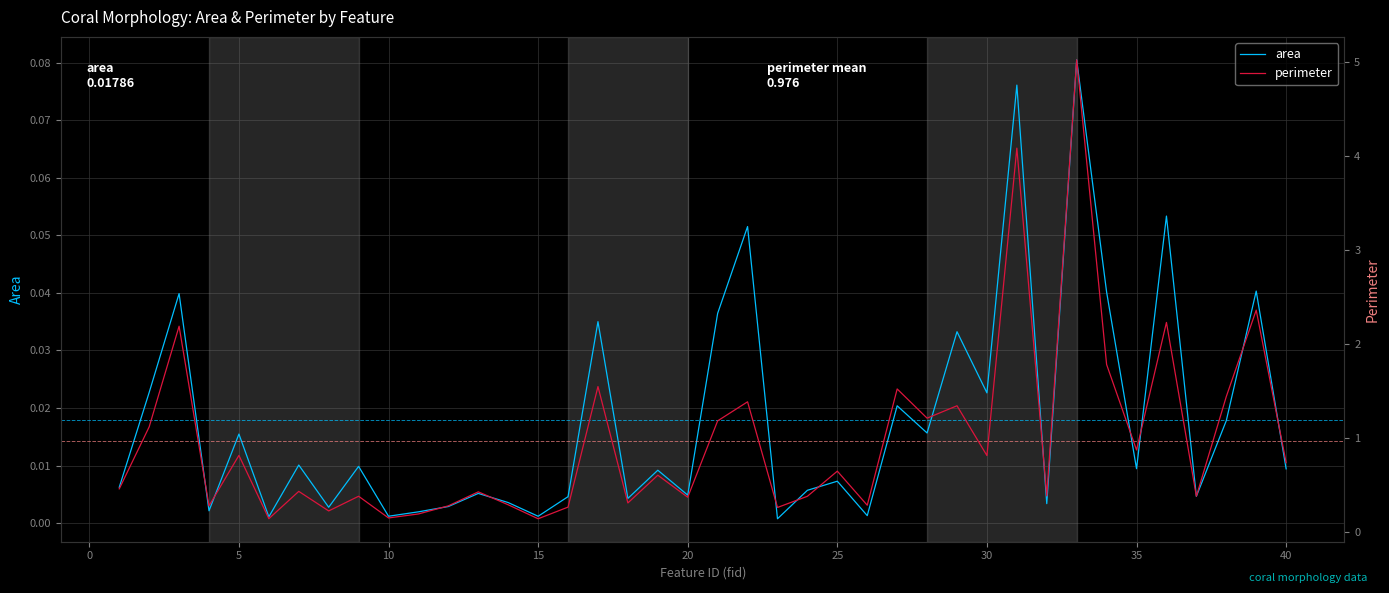

What is the difference between the second highest and minimum values in the perimeter series?

3.9